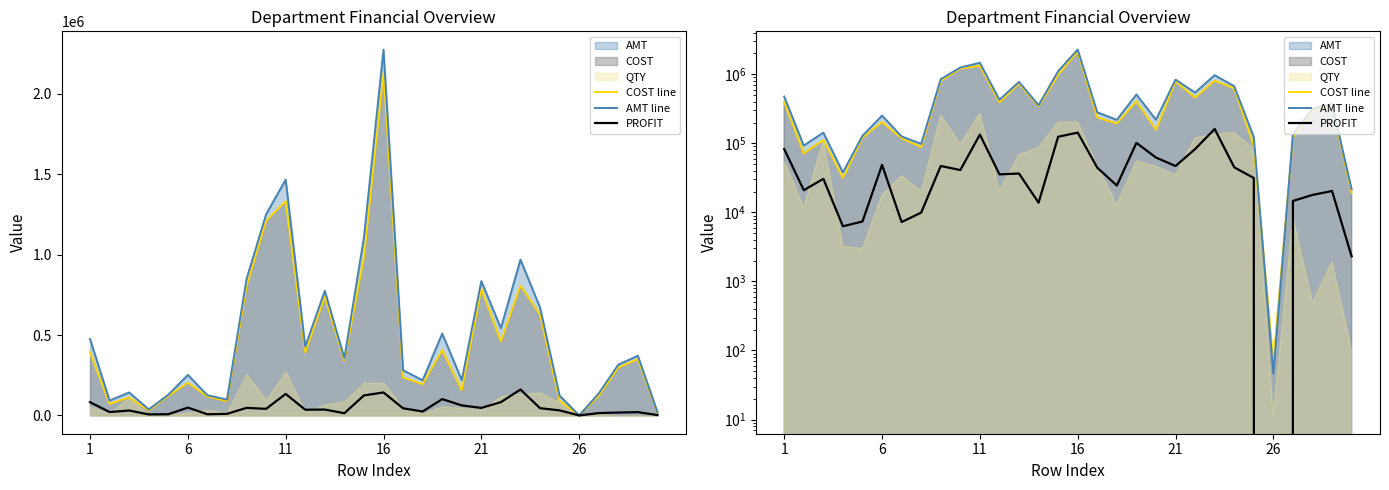

At how many categories does at least one series exceed 397681?

13